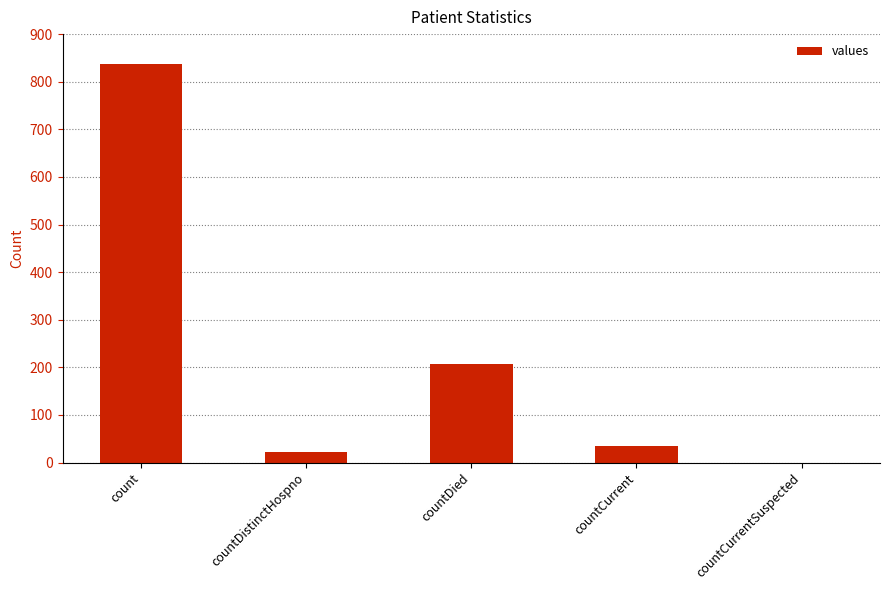

Reading left to right, what are all the values shown in this chart?

837	23	206	35	0